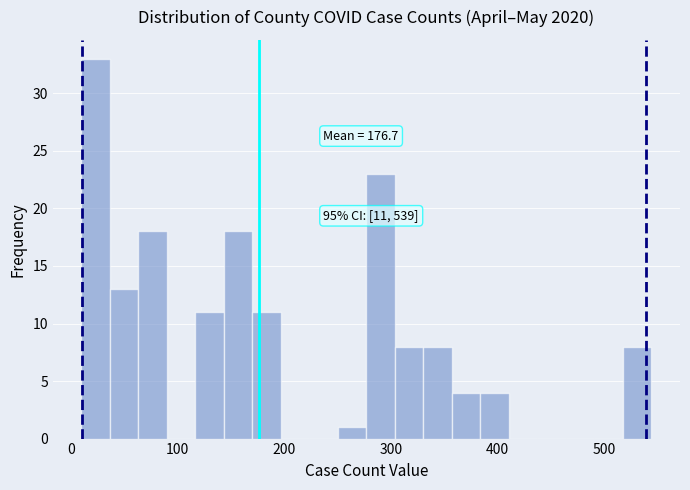

Read against the x-axis, roughly where is the centre of the tallest bar?

20